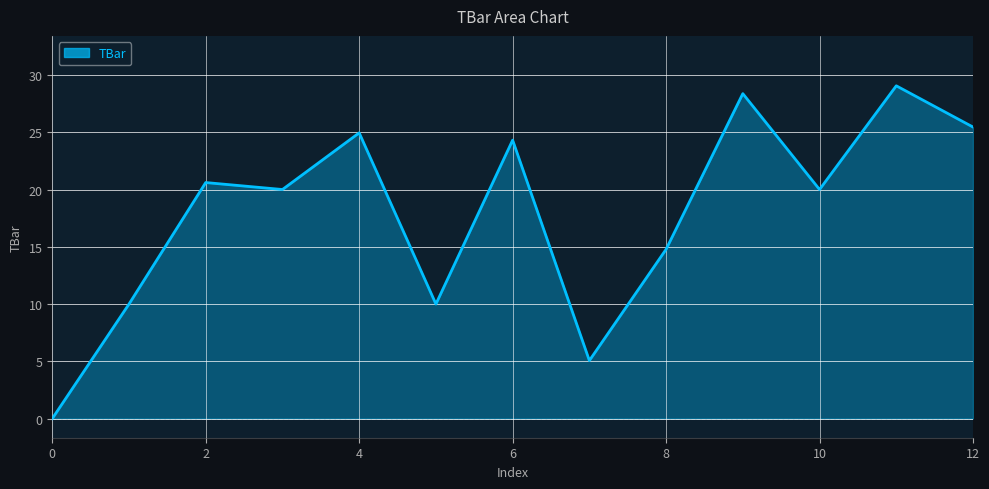

What is the greatest value displayed?

29.1